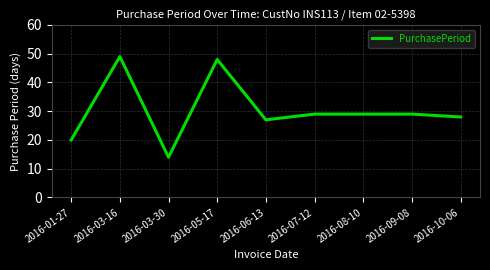

What value does the data have at 2016-09-08, to the nearest 10?

30